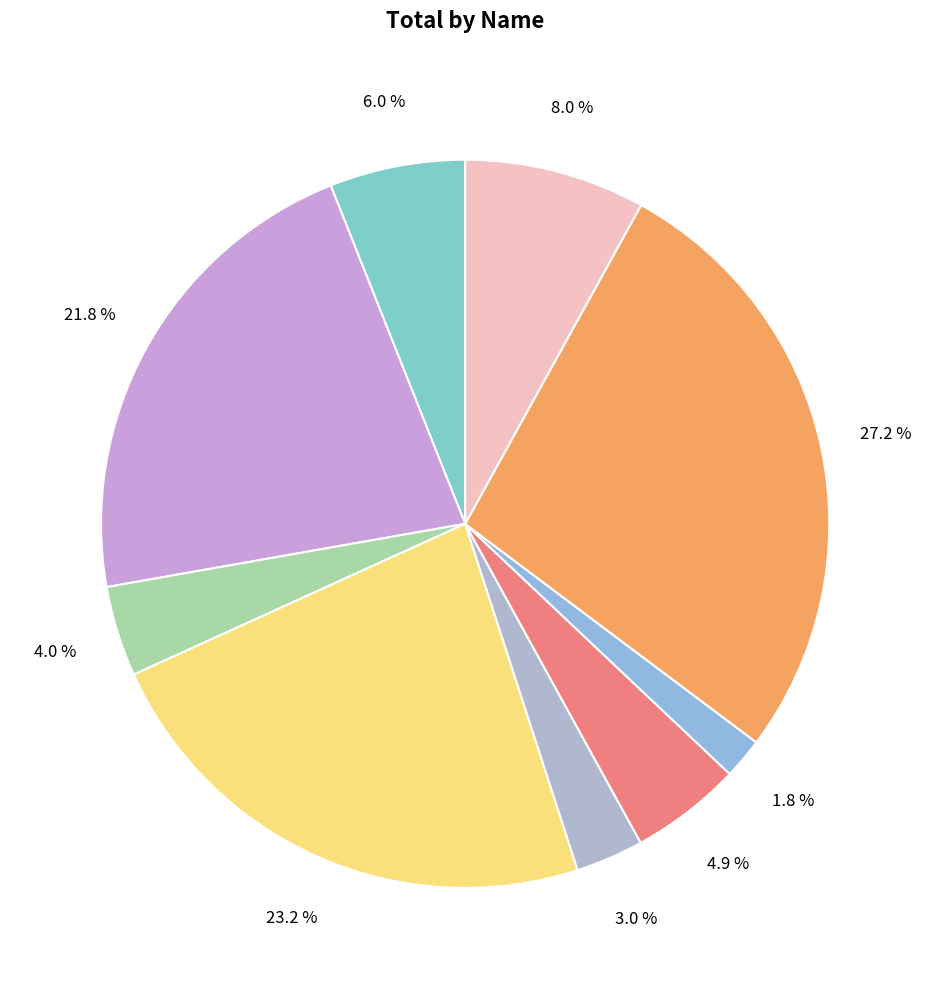

How many slices are in this pie chart?

9